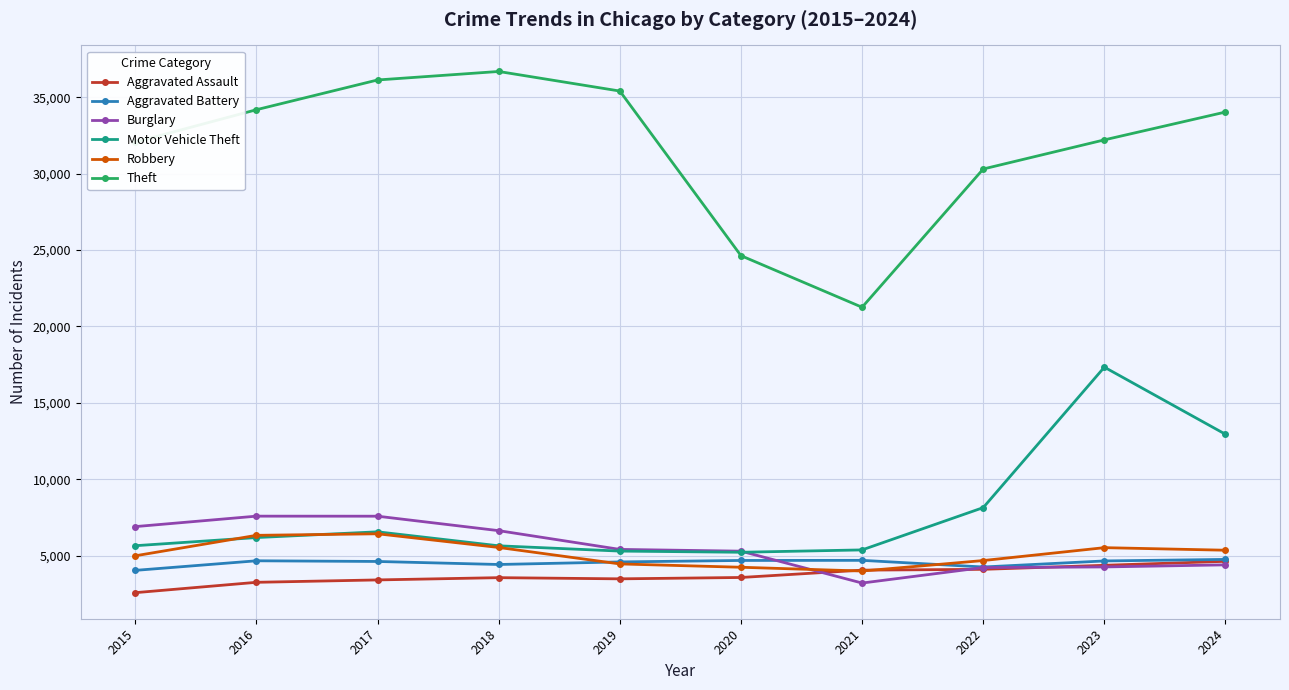

The Robbery series shows 7687 at 2024. True or false?

False